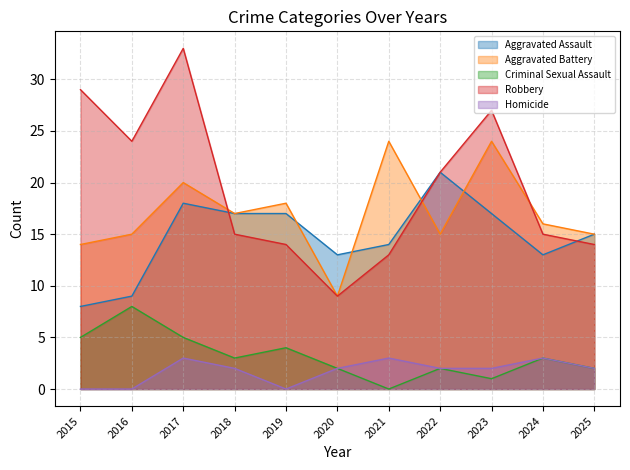

Which series has the largest range (max minus min)?

Robbery